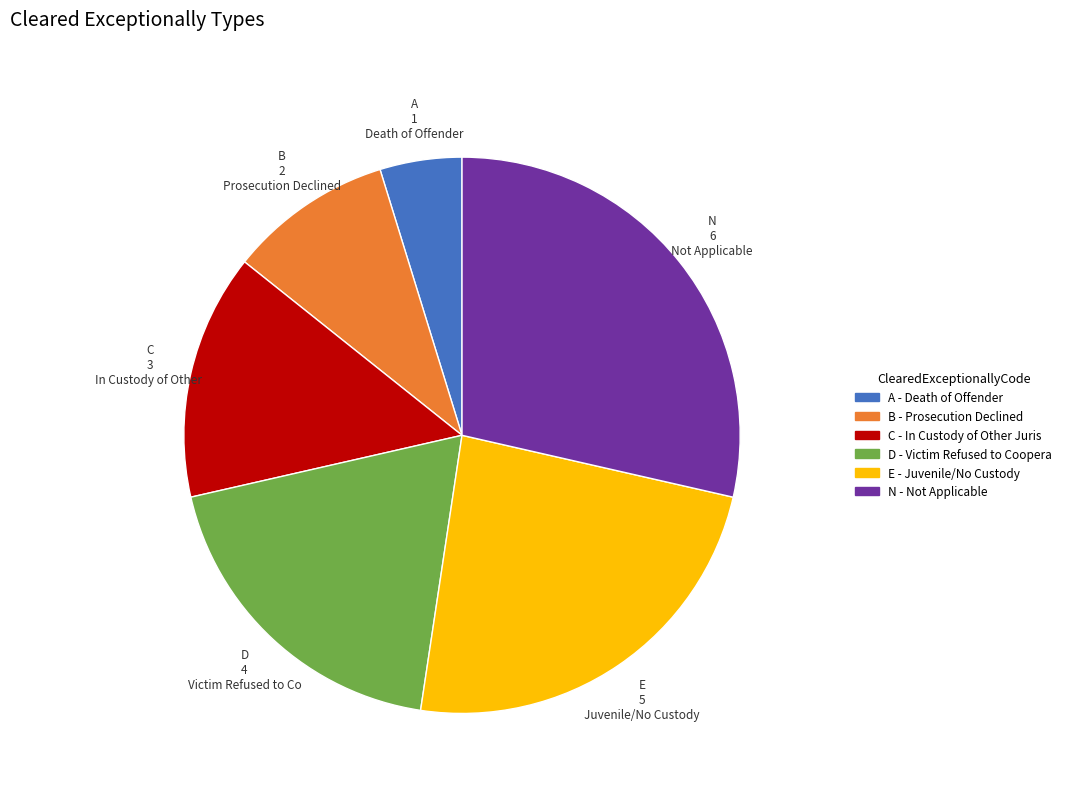

Do C and A together represent more than half of the pie?

No